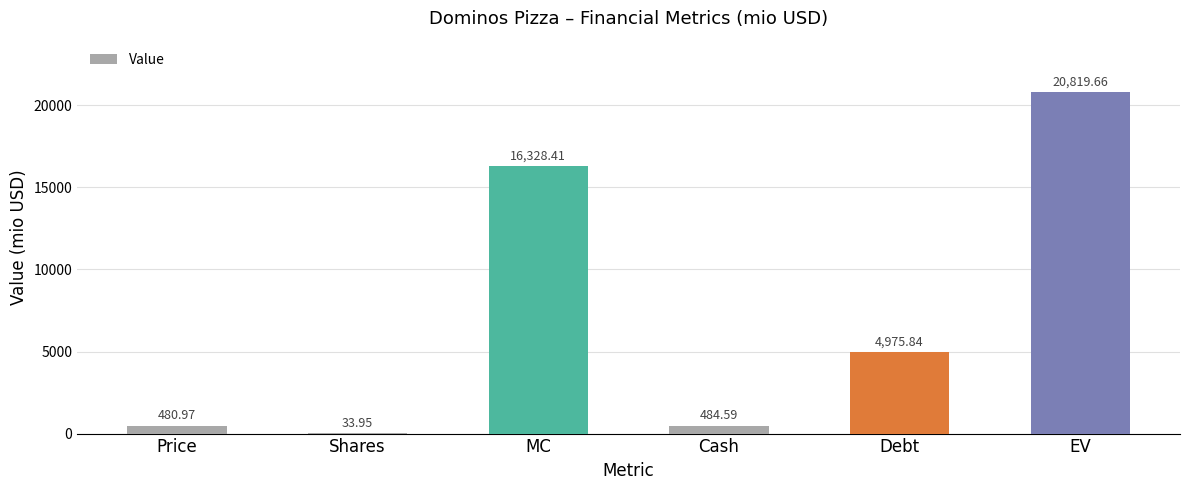

Which category has the highest value across all series?

EV